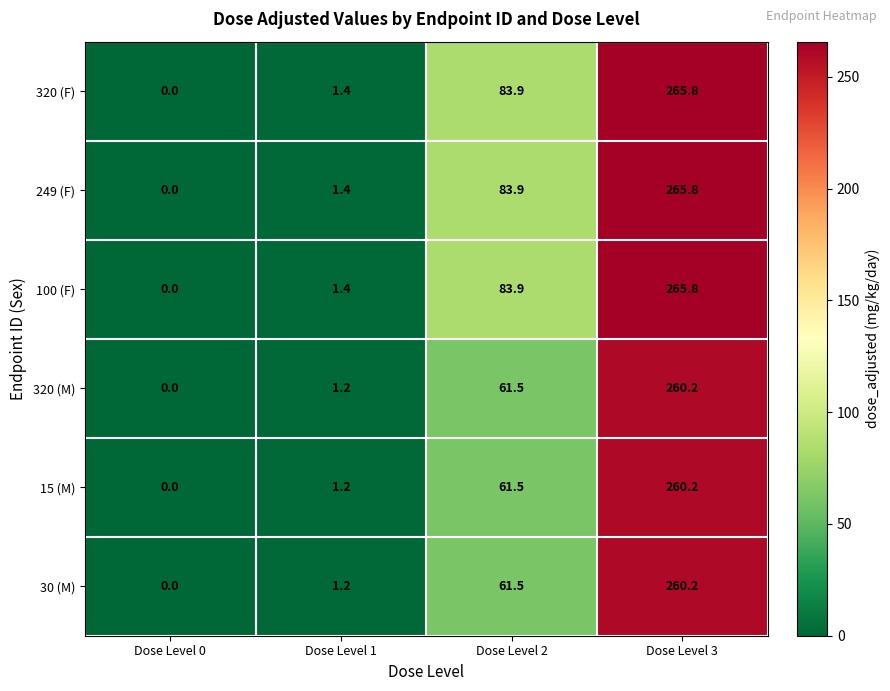

Which label corresponds to the largest value in the chart?

Dose Level 3